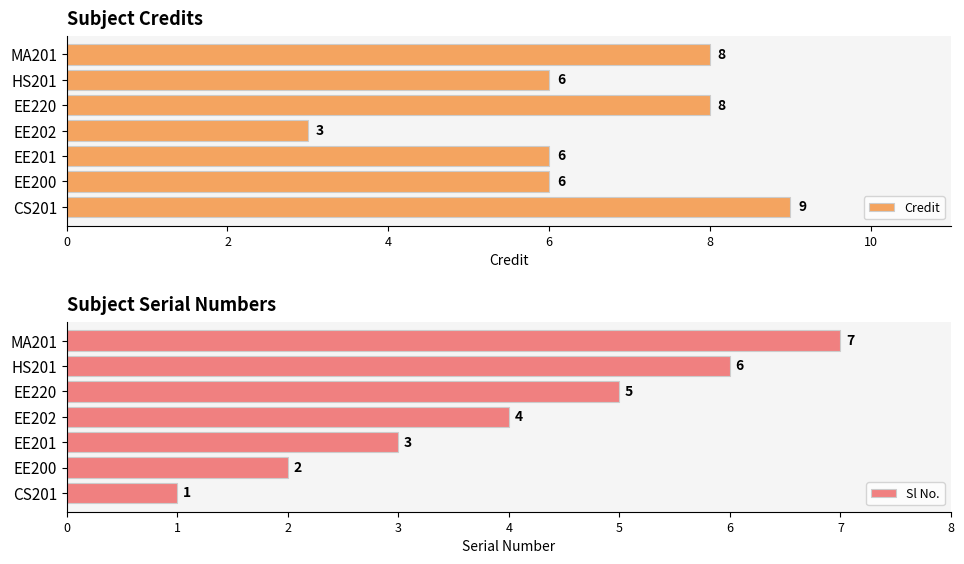

What is the minimum value for Sl No.?

1